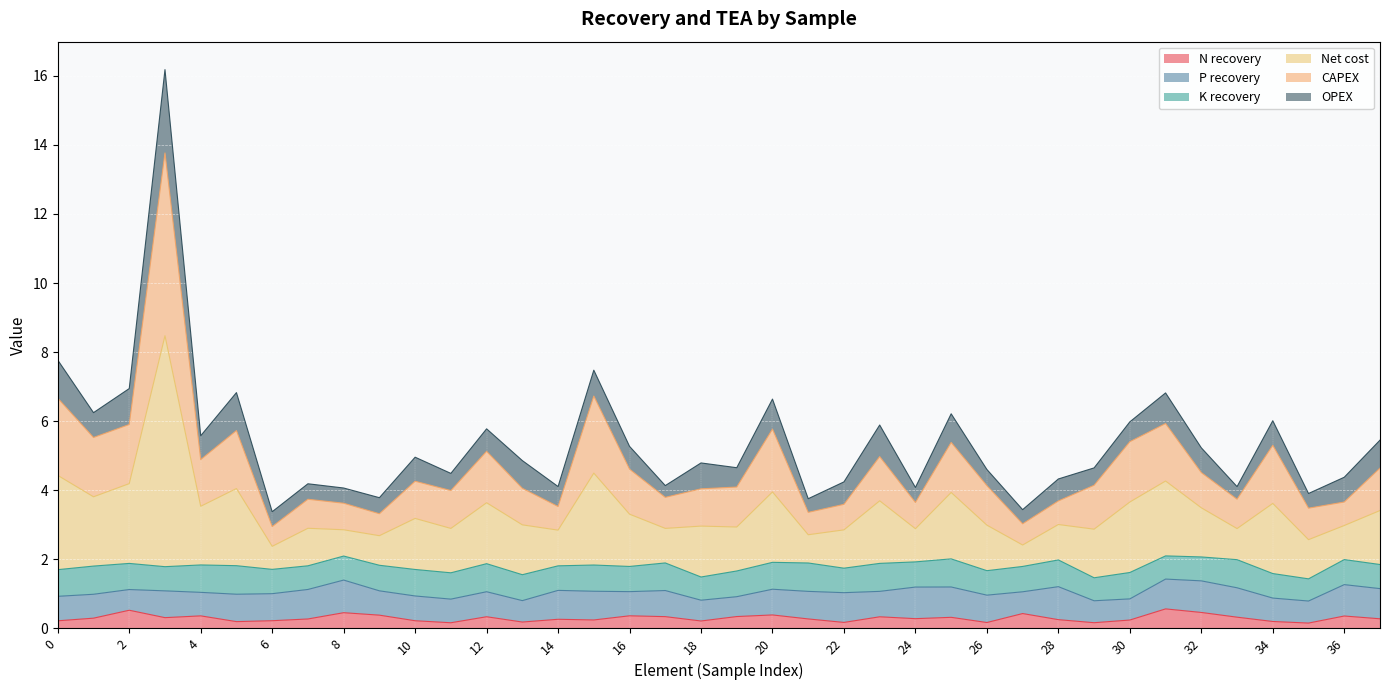

What is the highest value of the N recovery series?

0.6